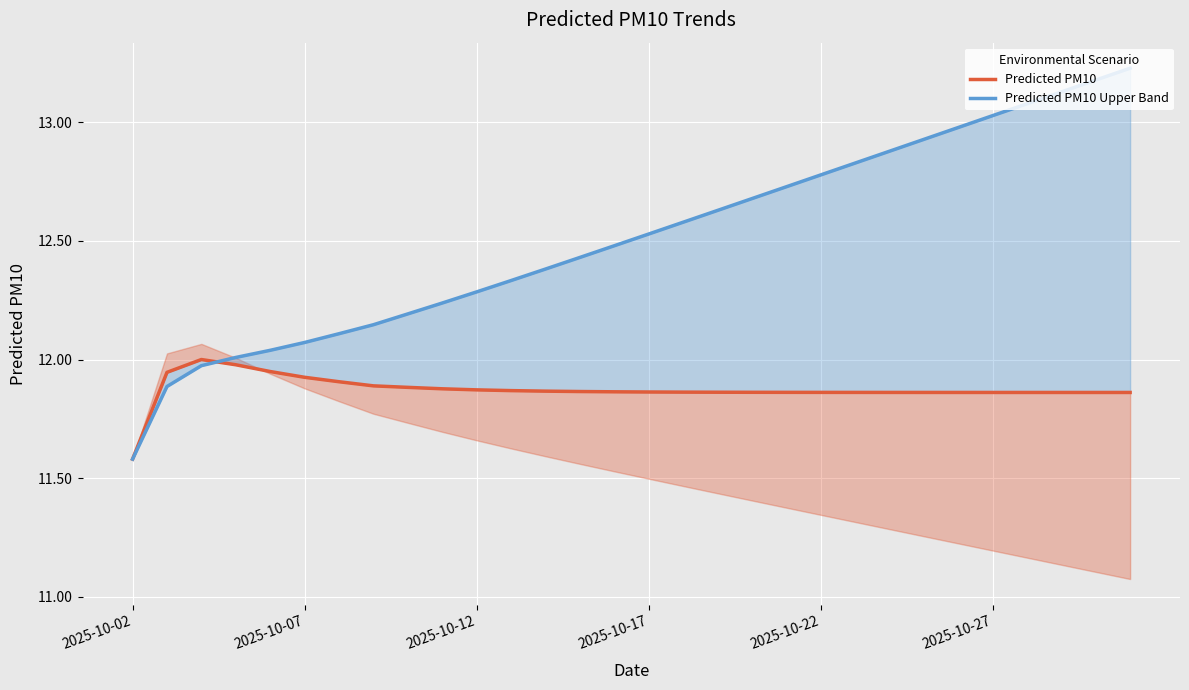

Between 8 and 19, which series saw the biggest shift?

Predicted PM10 Upper Band